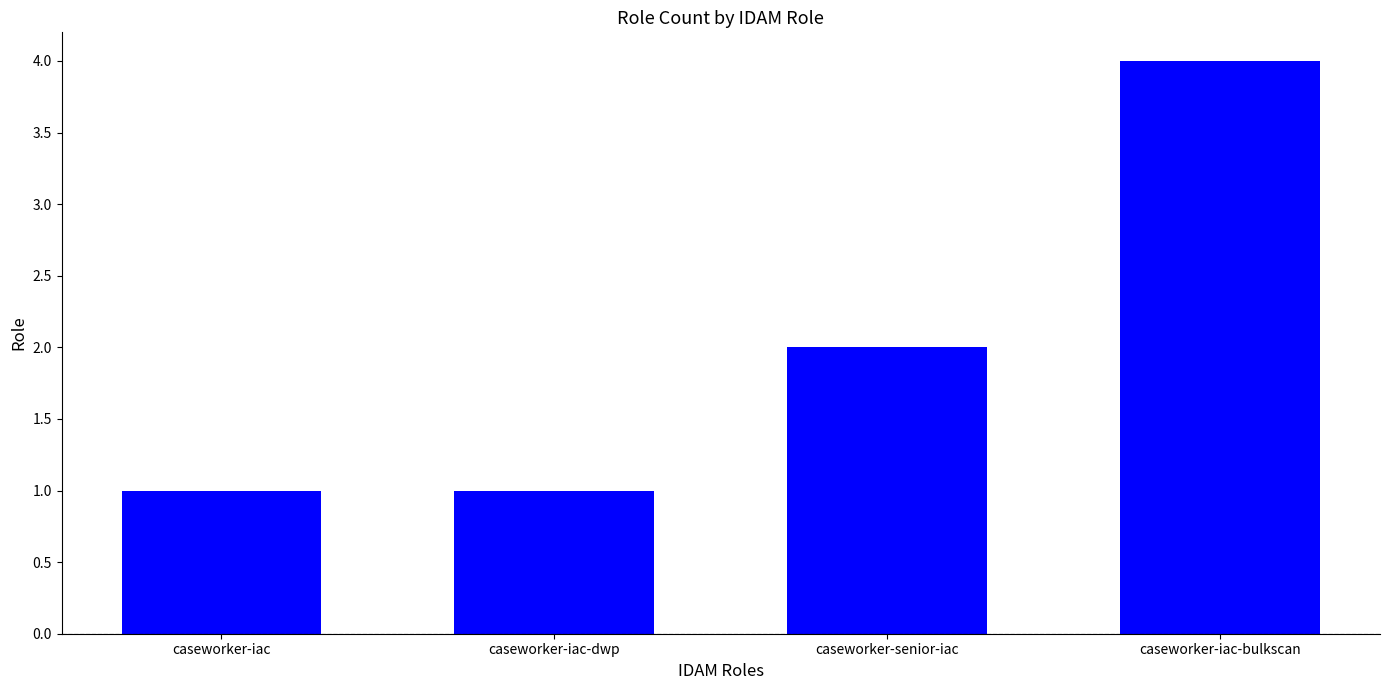

What is the change in value from caseworker-iac-dwp to caseworker-senior-iac?

+1